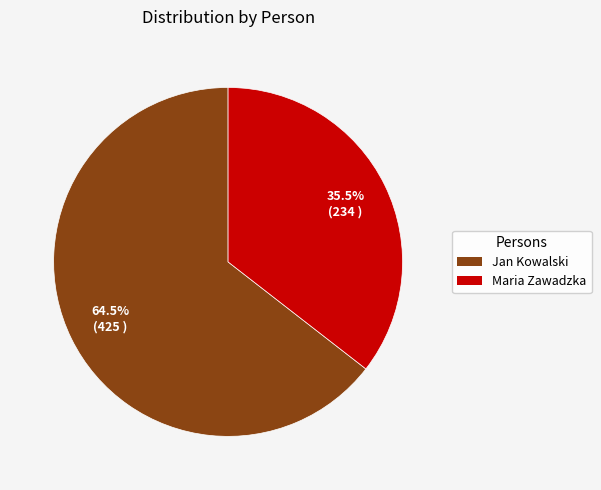

Count the number of slices in the pie.

2